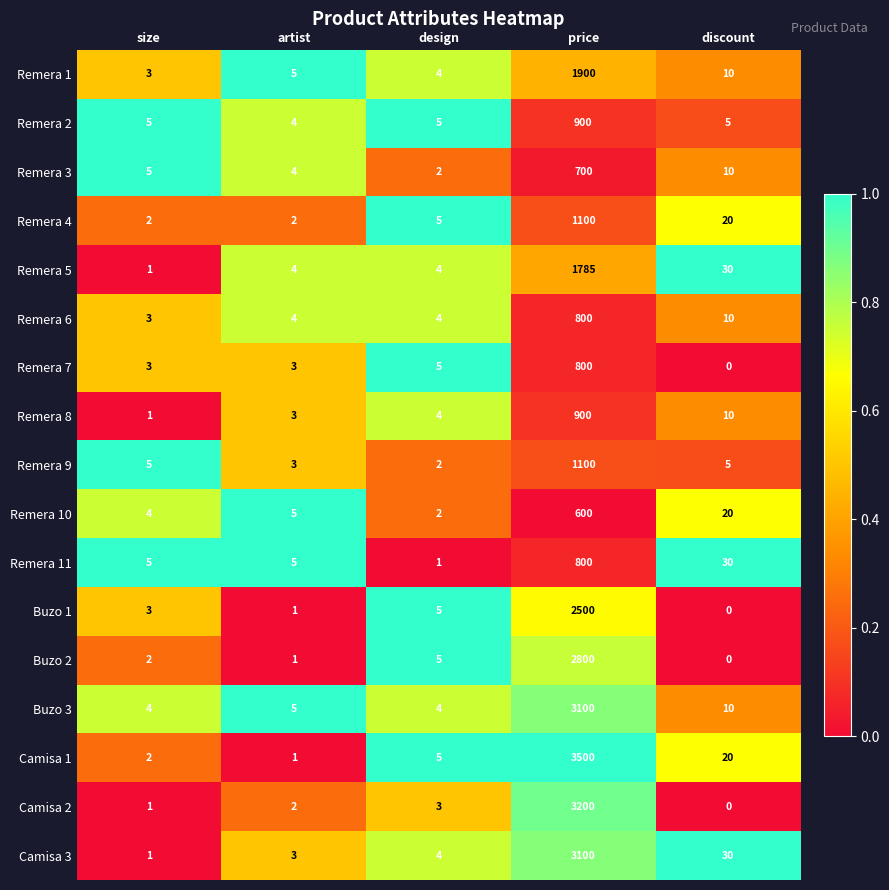

The Buzo 2 series shows 2 at size. True or false?

True